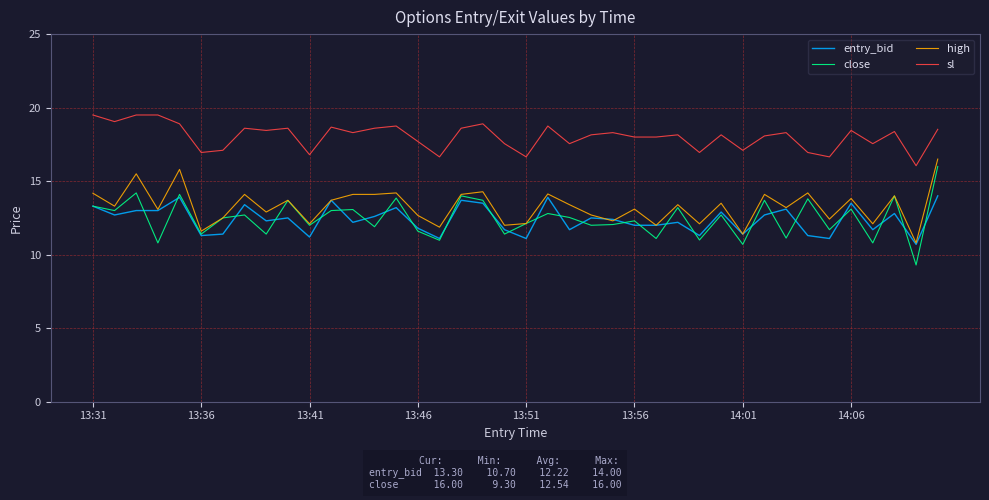

Which series has the largest total across all categories?

sl